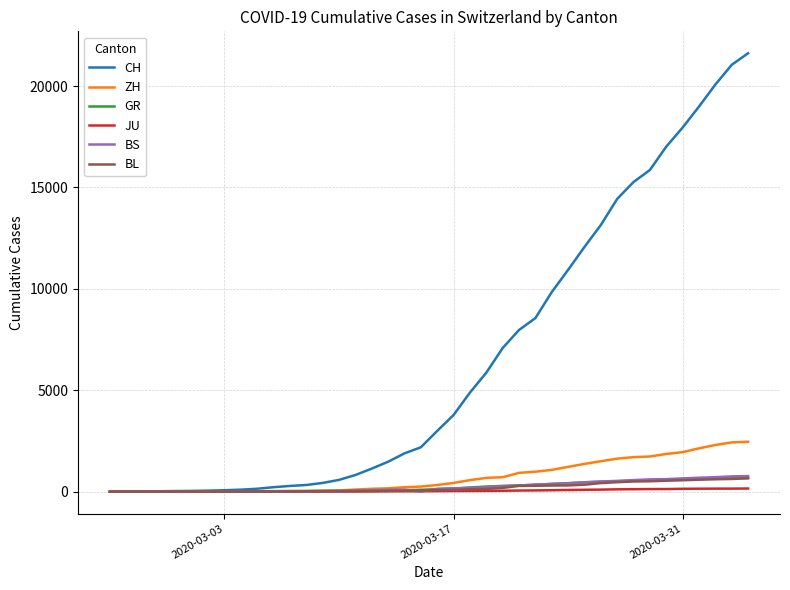

Which series has the largest range (max minus min)?

CH